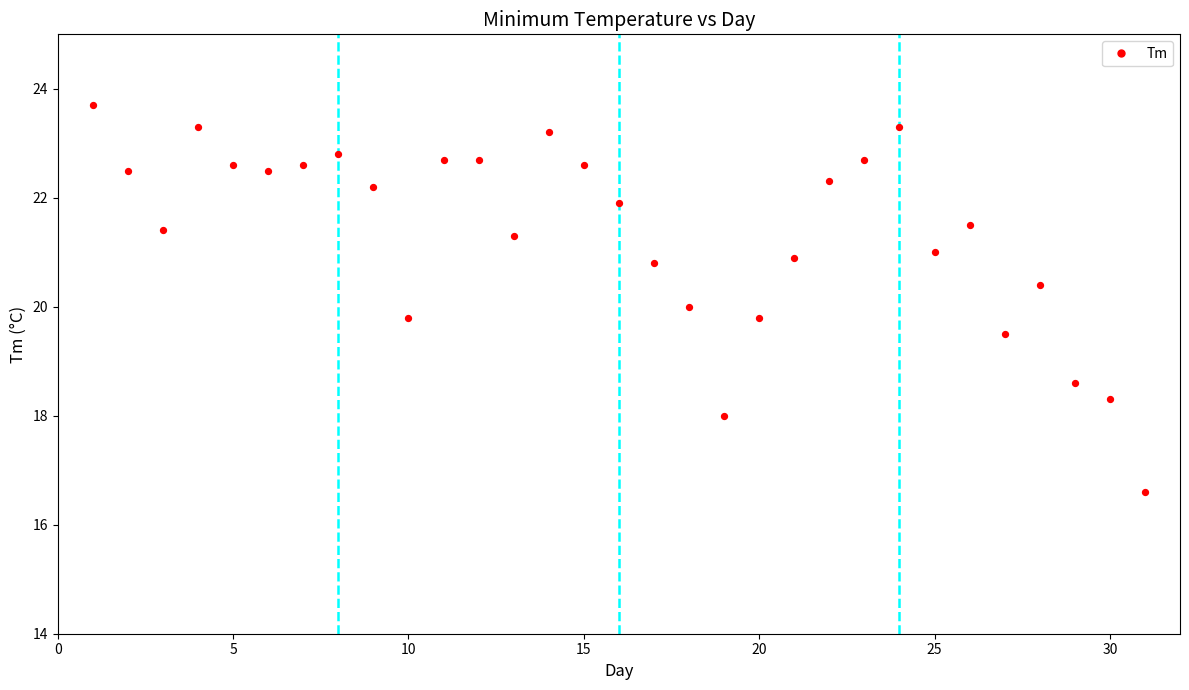

What is the range of X values (max minus min)?

30.0